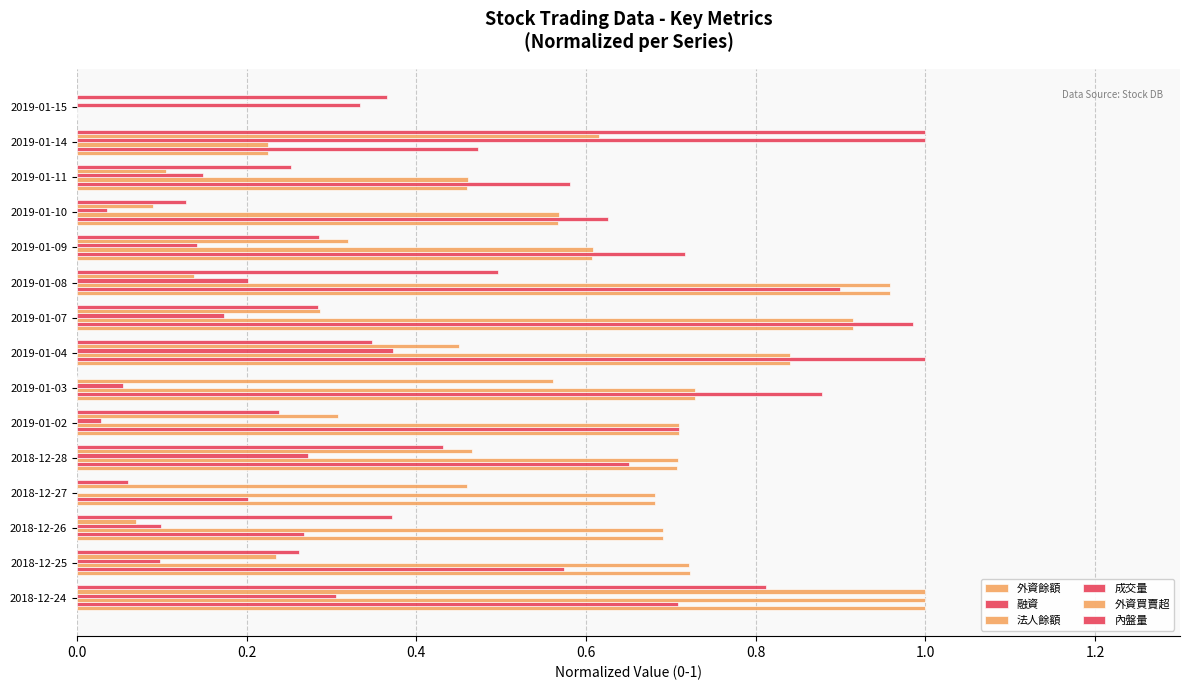

How many data points does each series have?

15